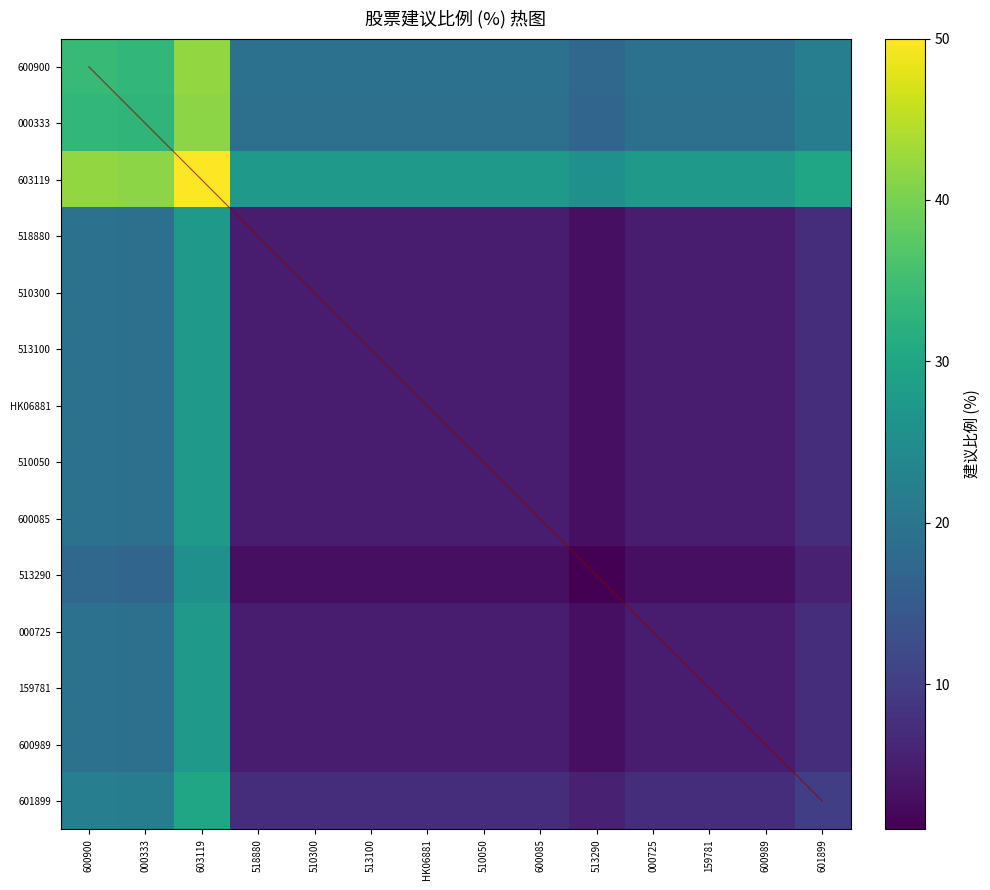

At HK06881, list the series in order from largest to smallest.

603119, 600900, 000333, 601899, 518880, 510300, 513100, HK06881, 510050, 600085, 000725, 159781, 600989, 513290